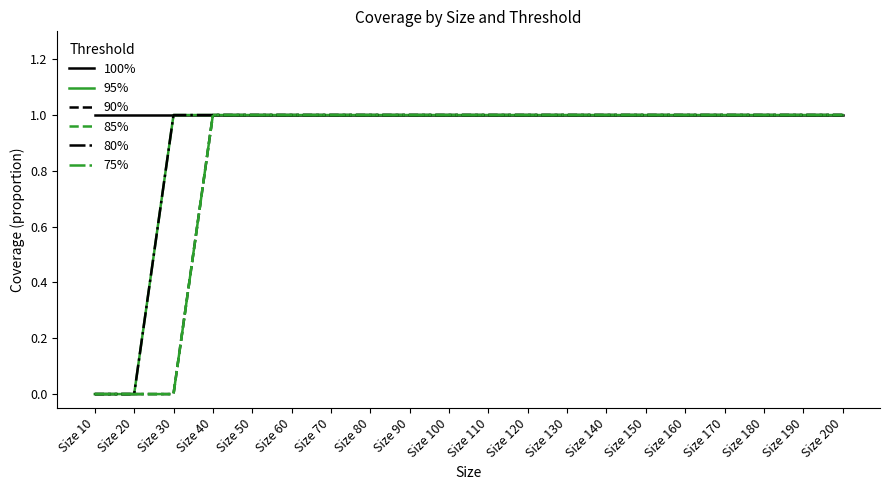

The 100% series shows 1 at Size 190. True or false?

False